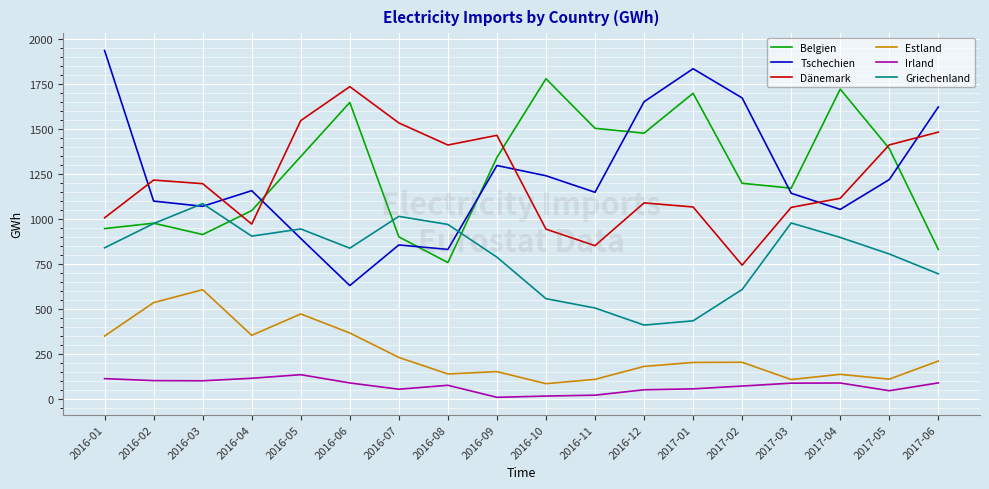

Where is Tschechien nearest to the value 1284?

2016-09